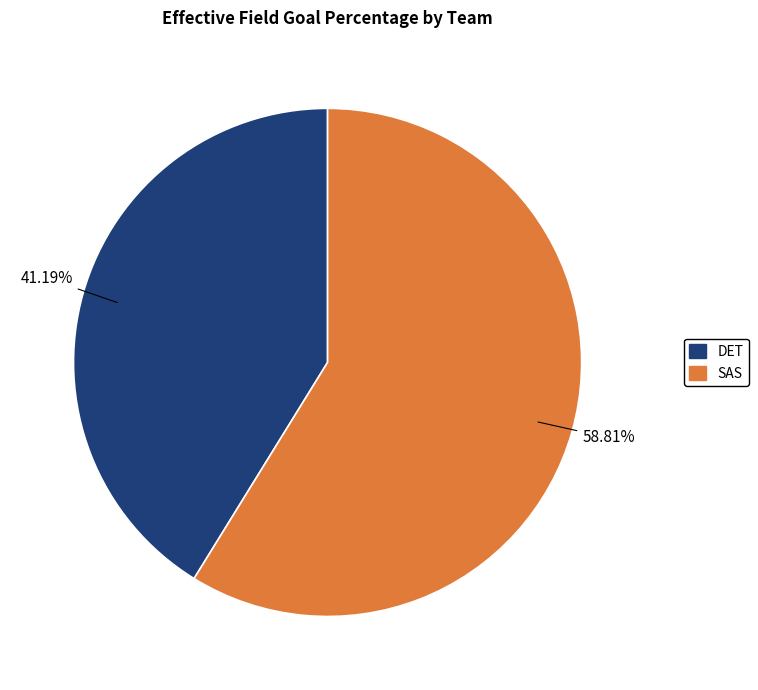

What percentage is the DET slice, to the nearest percent?

41%